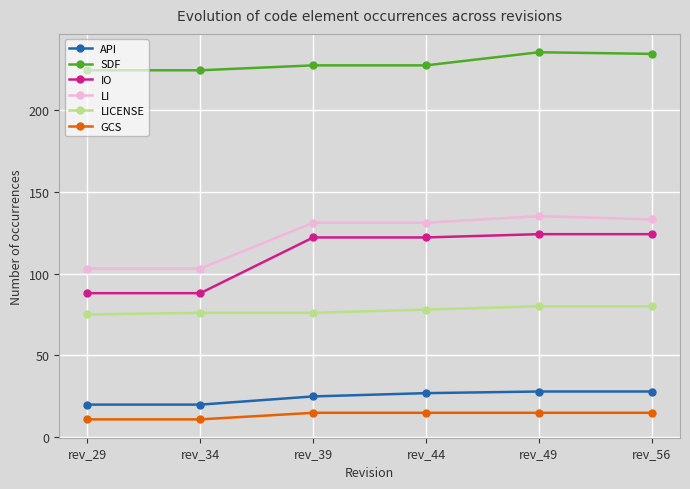

What is the highest value of the SDF series?

235